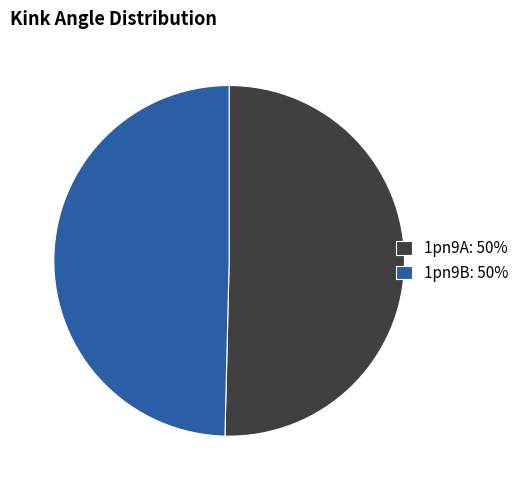

Does 1pn9A represent more than half of the total?

Yes